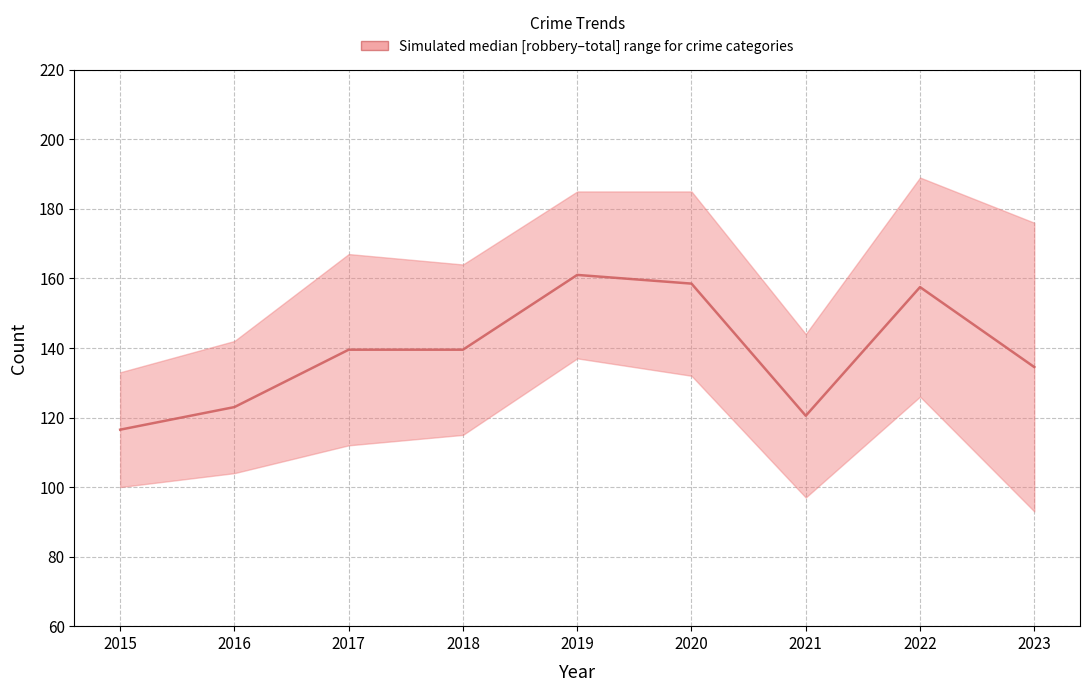

How many values in the Total series exceed 167?

4